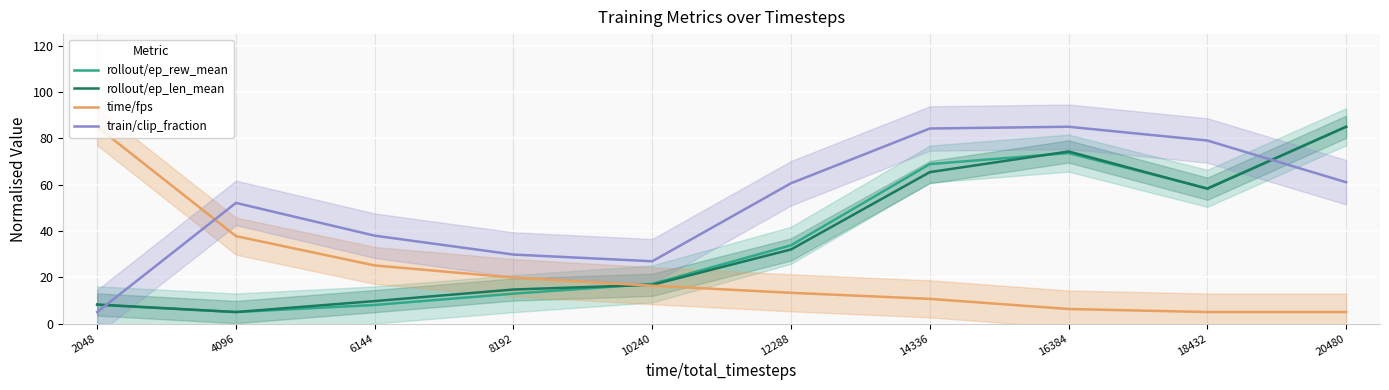

Between which two adjacent categories do train/clip_fraction and rollout/ep_len_mean first intersect?

2048 and 4096